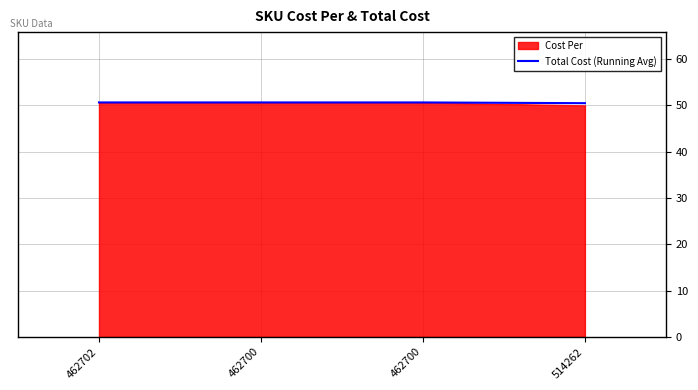

Count the number of categories in the chart.

4